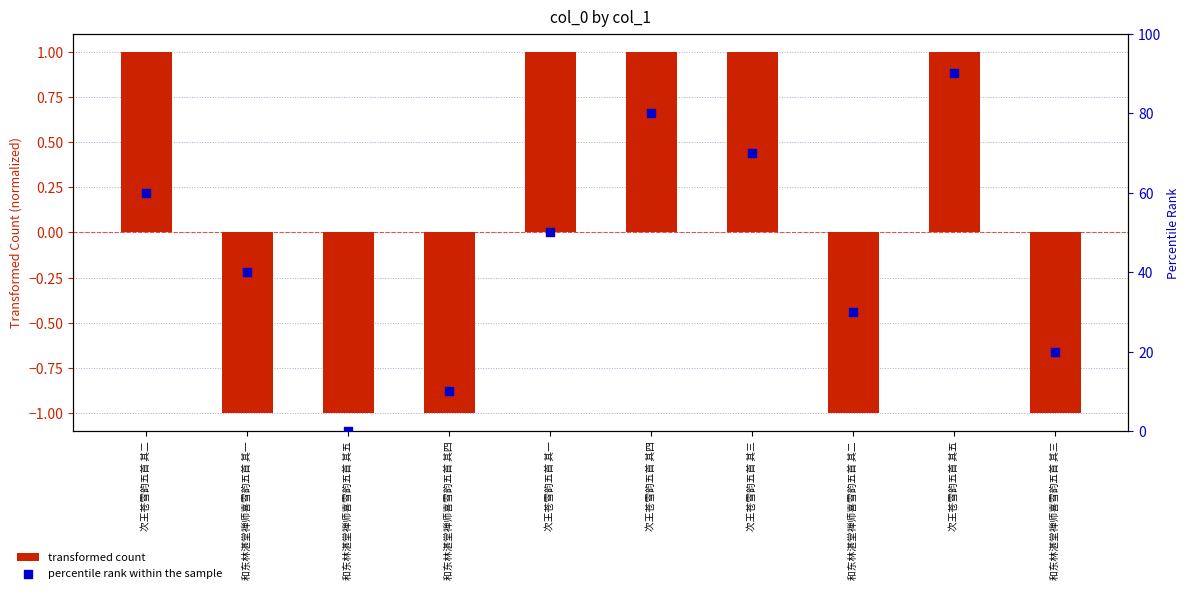

Is the value of transformed count at 次王苍雪韵五首 其二 greater than the value of percentile rank within the sample at 次王苍雪韵五首 其二?

No